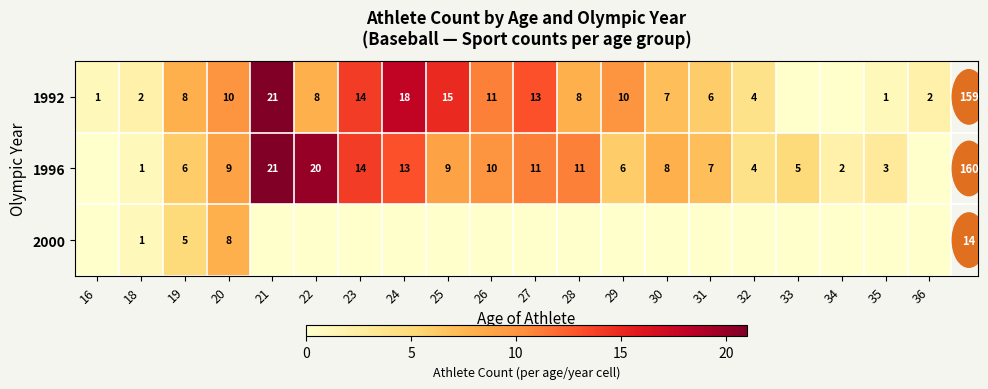

What is the difference between the highest and lowest values at 19?

3